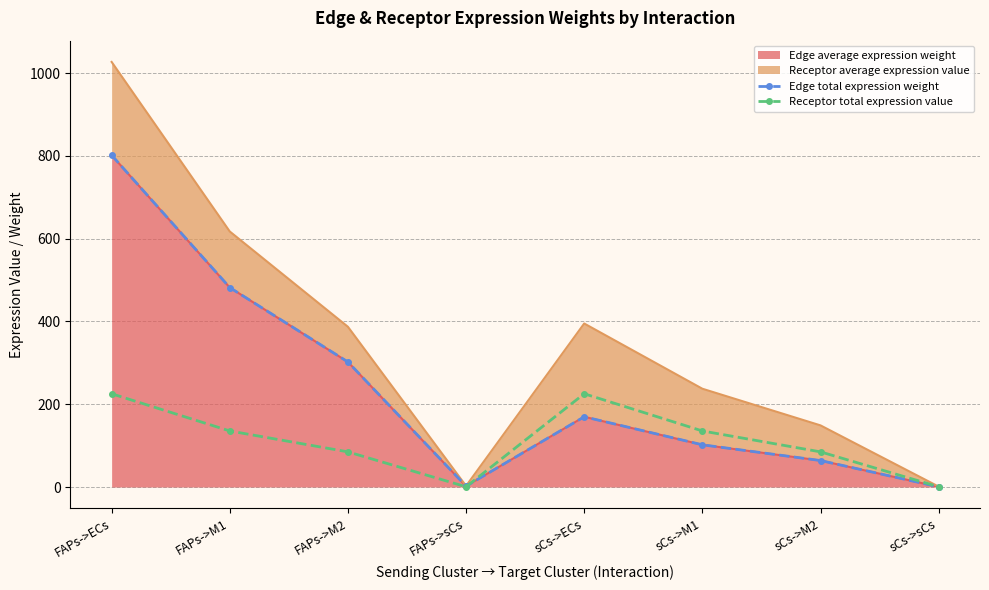

List the series in order of their overall mean, highest first.

Edge total expression weight, Receptor total expression value